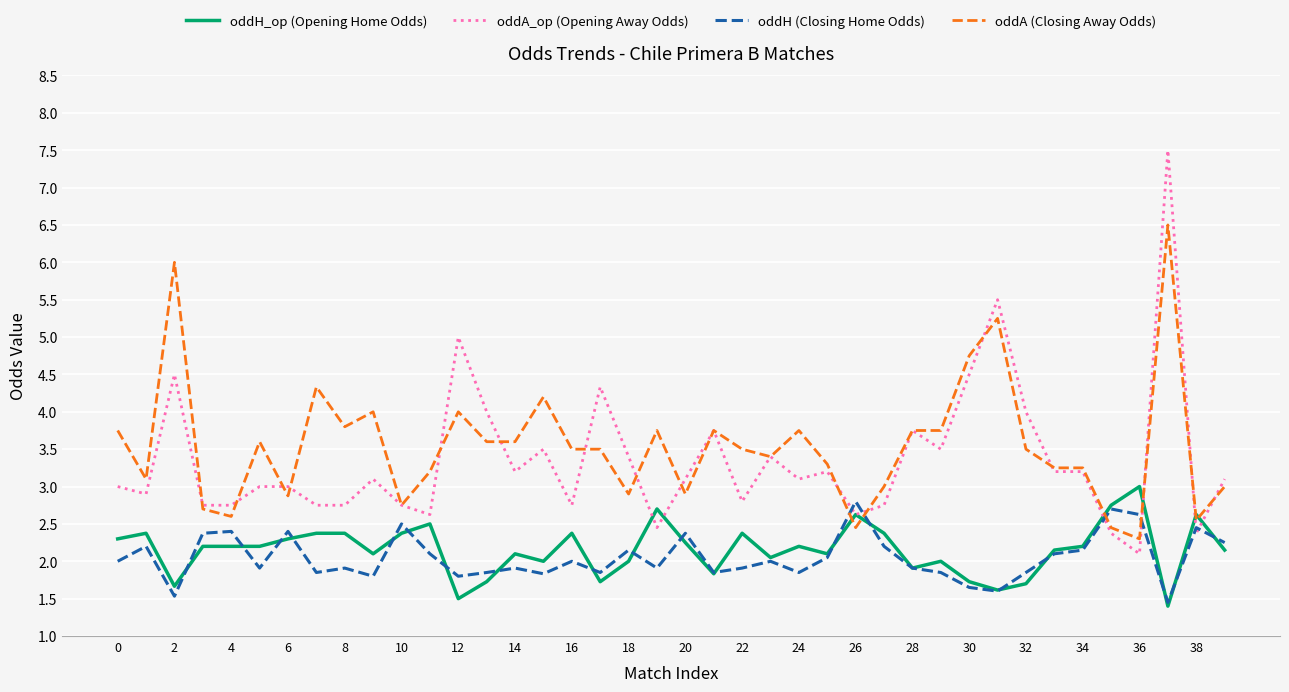

What is the greatest value displayed?

7.5